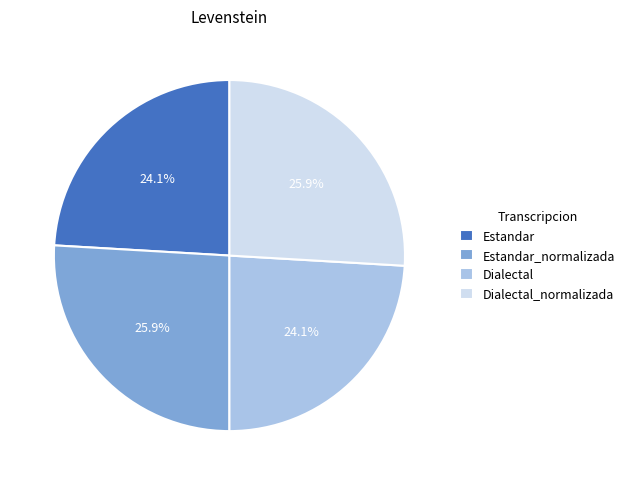

Does any single category account for the majority?

No